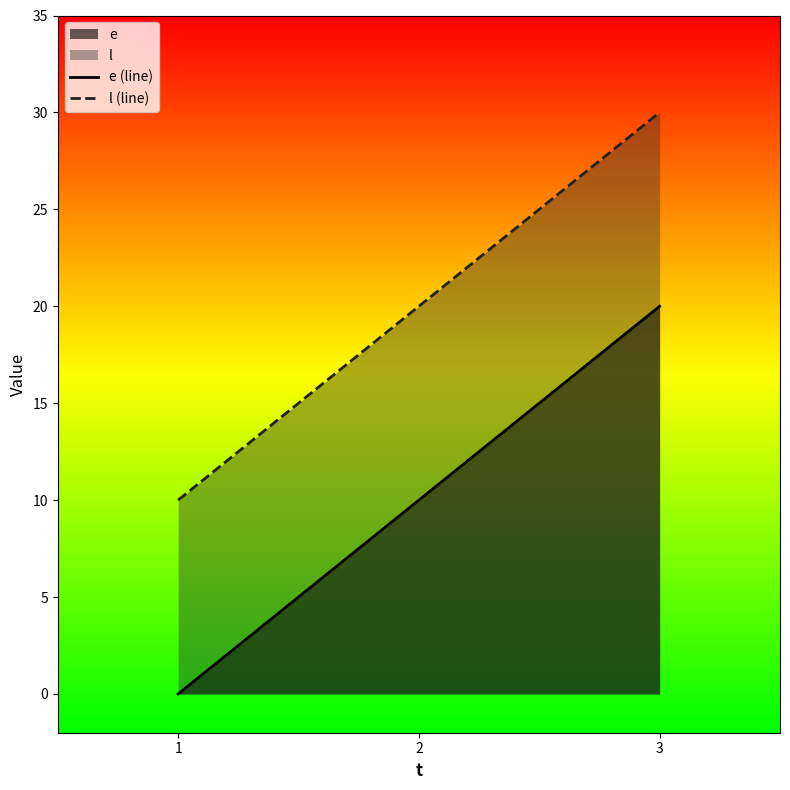

What is the value of the l (line) point at the 1st from the left?

10